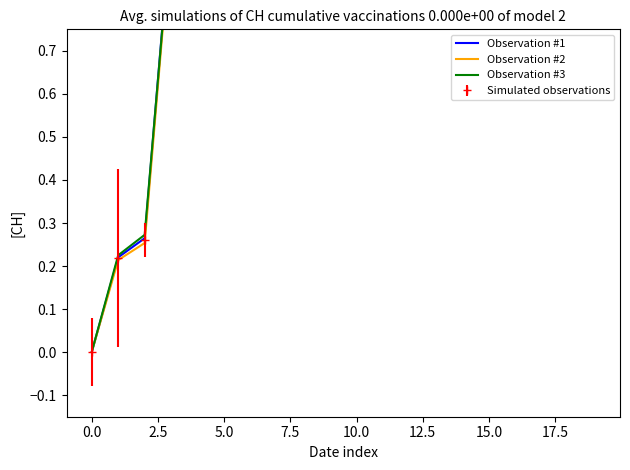

How many values in the Observation #2 series are below 1?

6